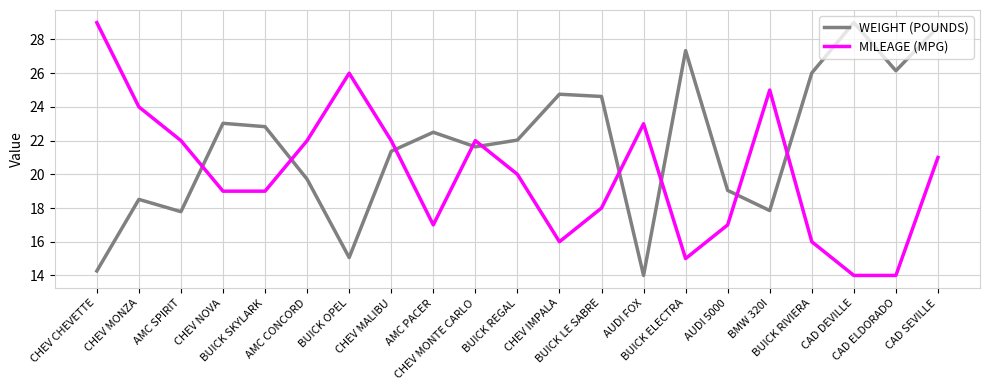

True or false: MILEAGE (MPG) and WEIGHT (POUNDS) cross at least once.

True